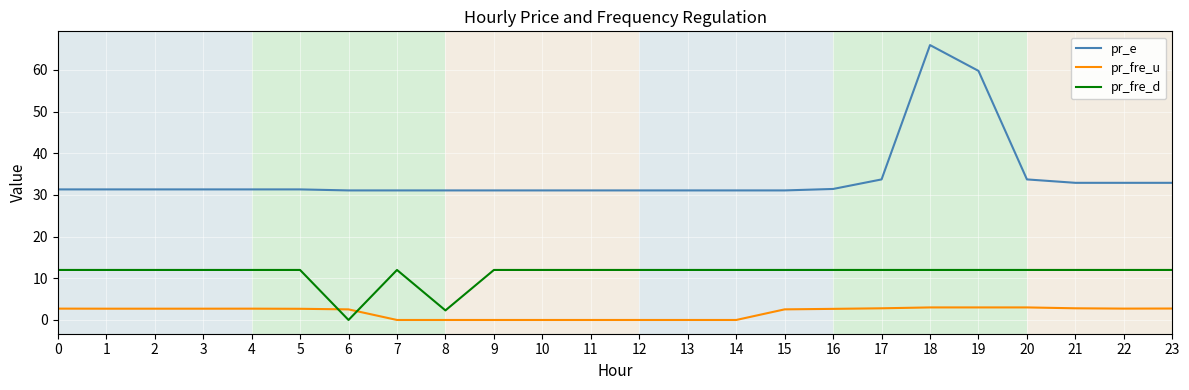

Is the value of pr_e at 15 greater than the value of pr_fre_u at 5?

Yes